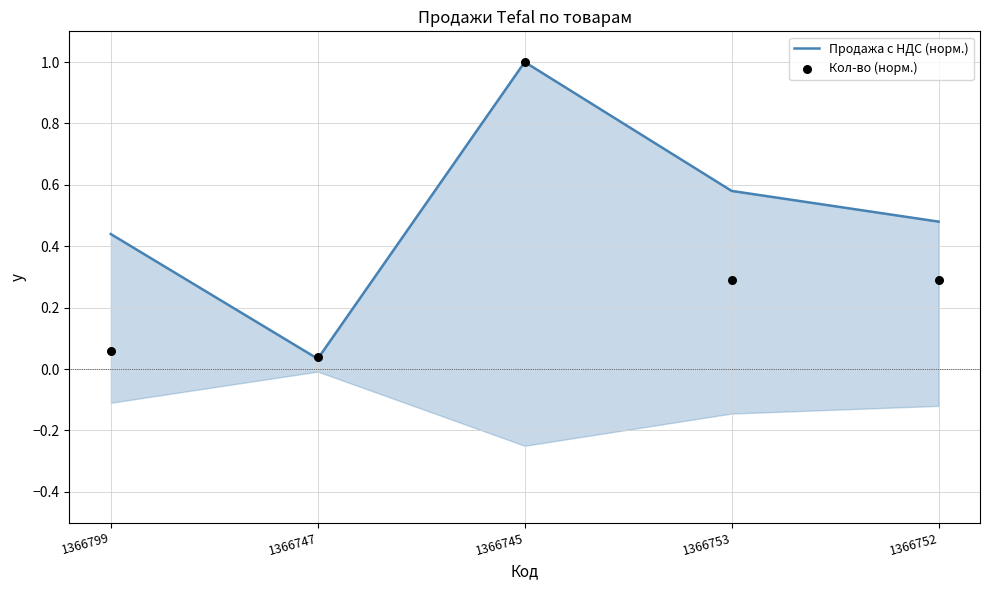

What are all the series names shown in the legend?

Продажа с НДС (норм.), Кол-во (норм.)